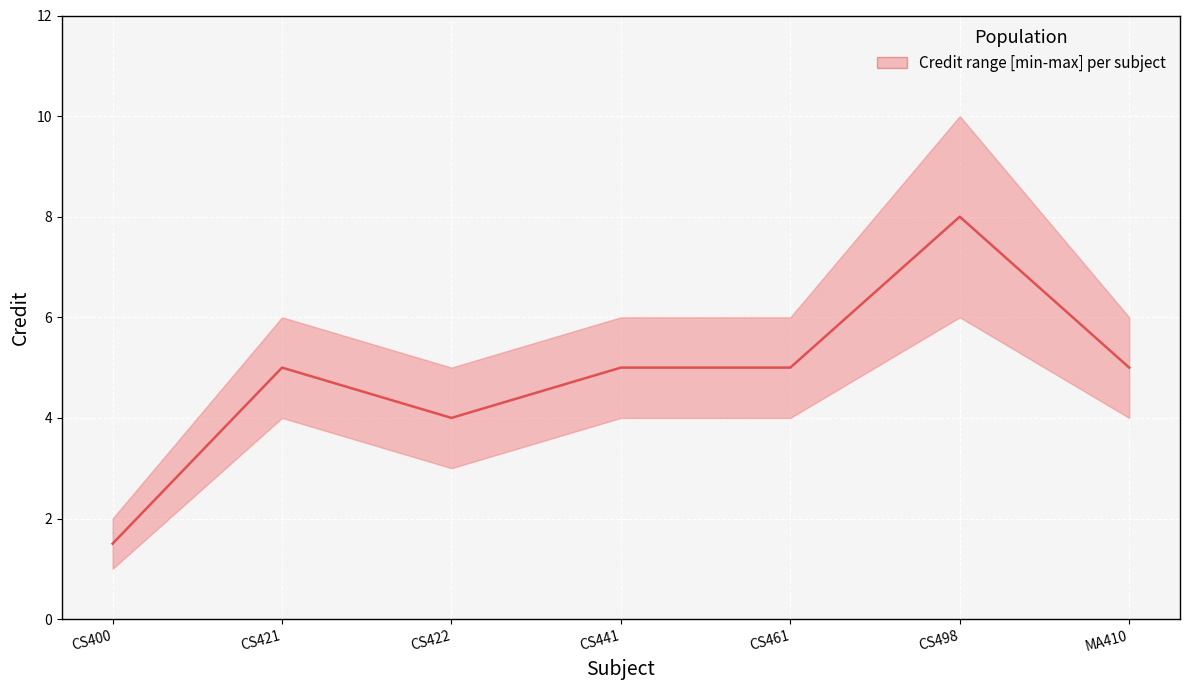

What is the label of the 2nd point from the left?

CS421